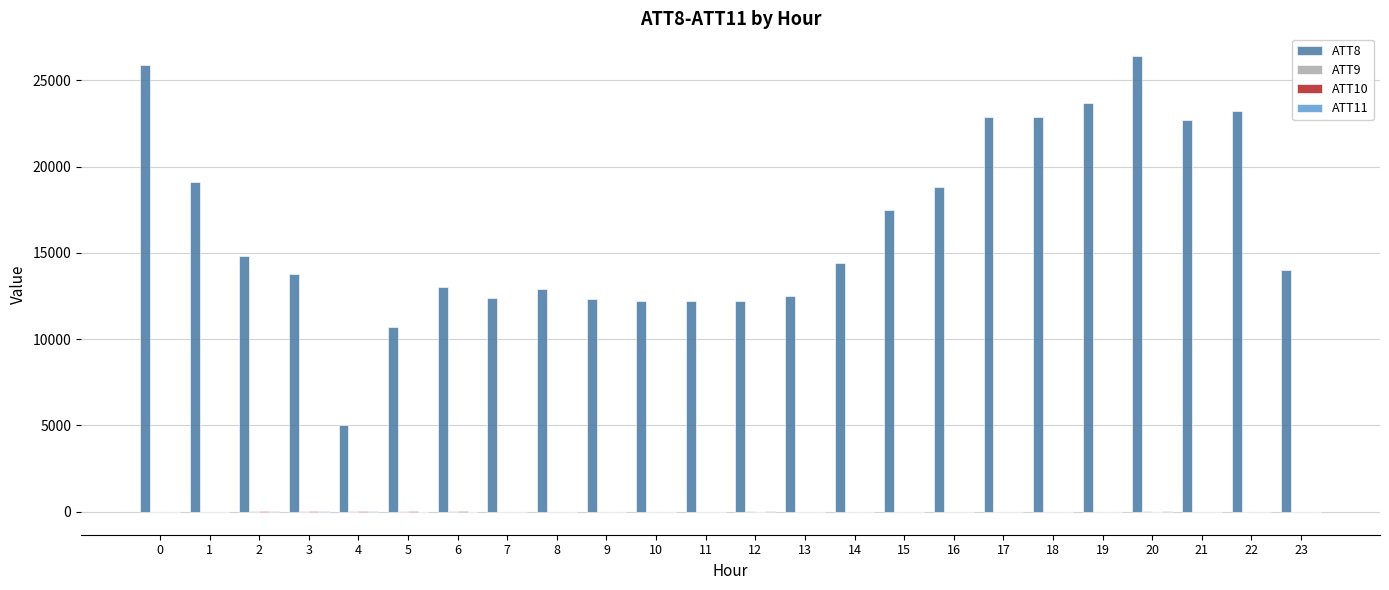

Are the bars grouped side by side (vs. stacked)?

Yes